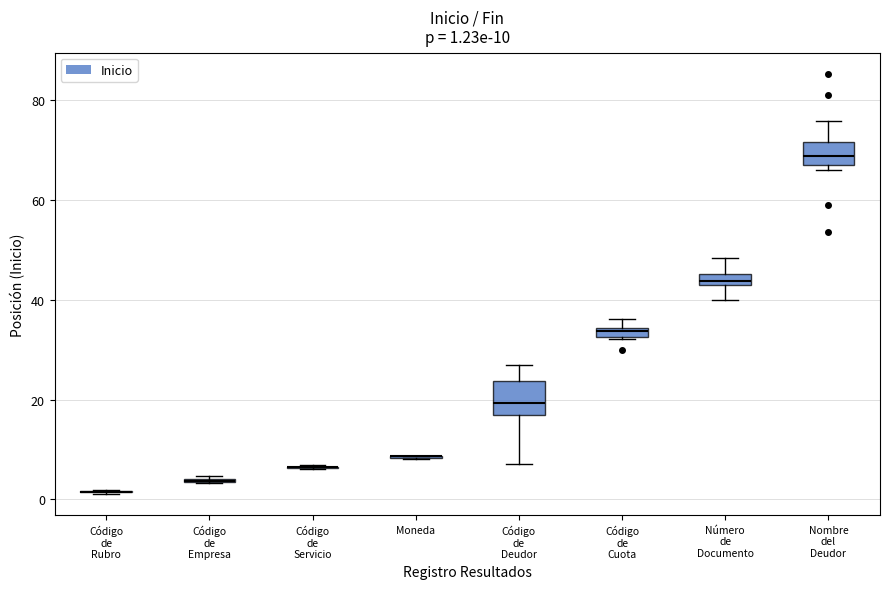

Comparing the boxes themselves (not the whiskers), which one is the tallest?

Código de Deudor